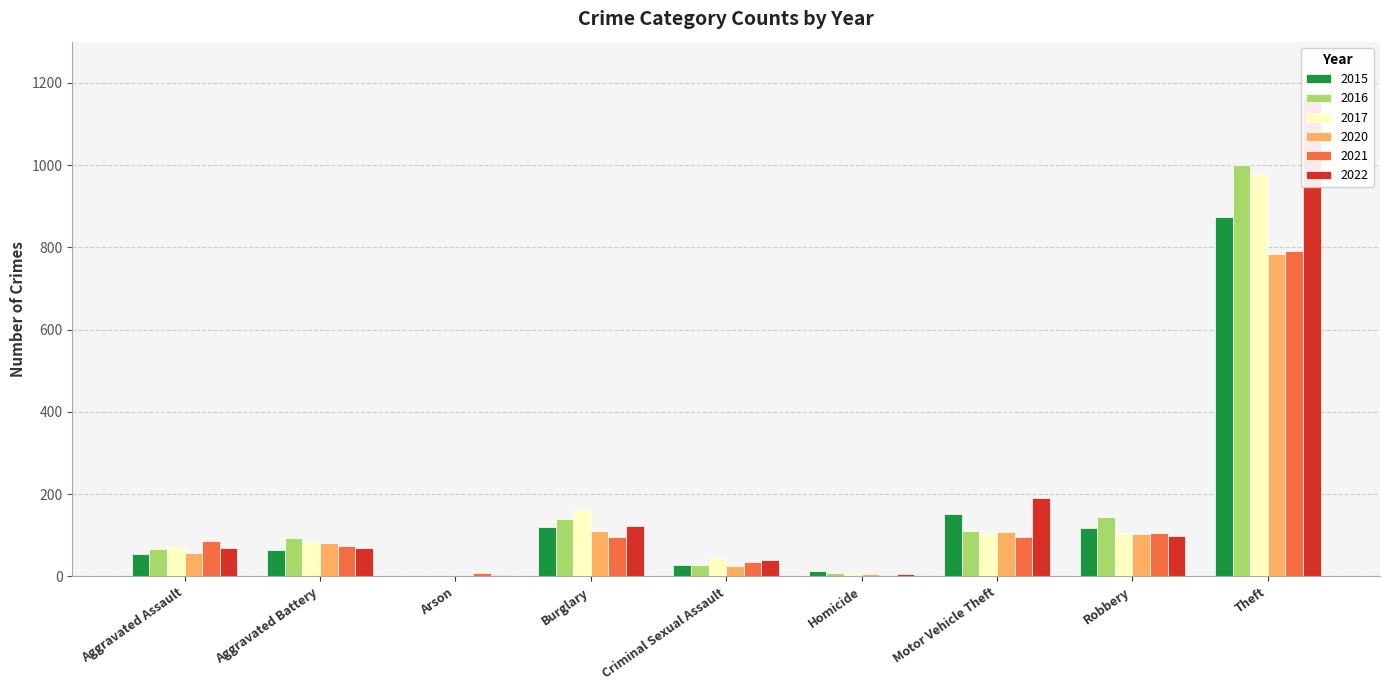

How many data points does each series have?

9